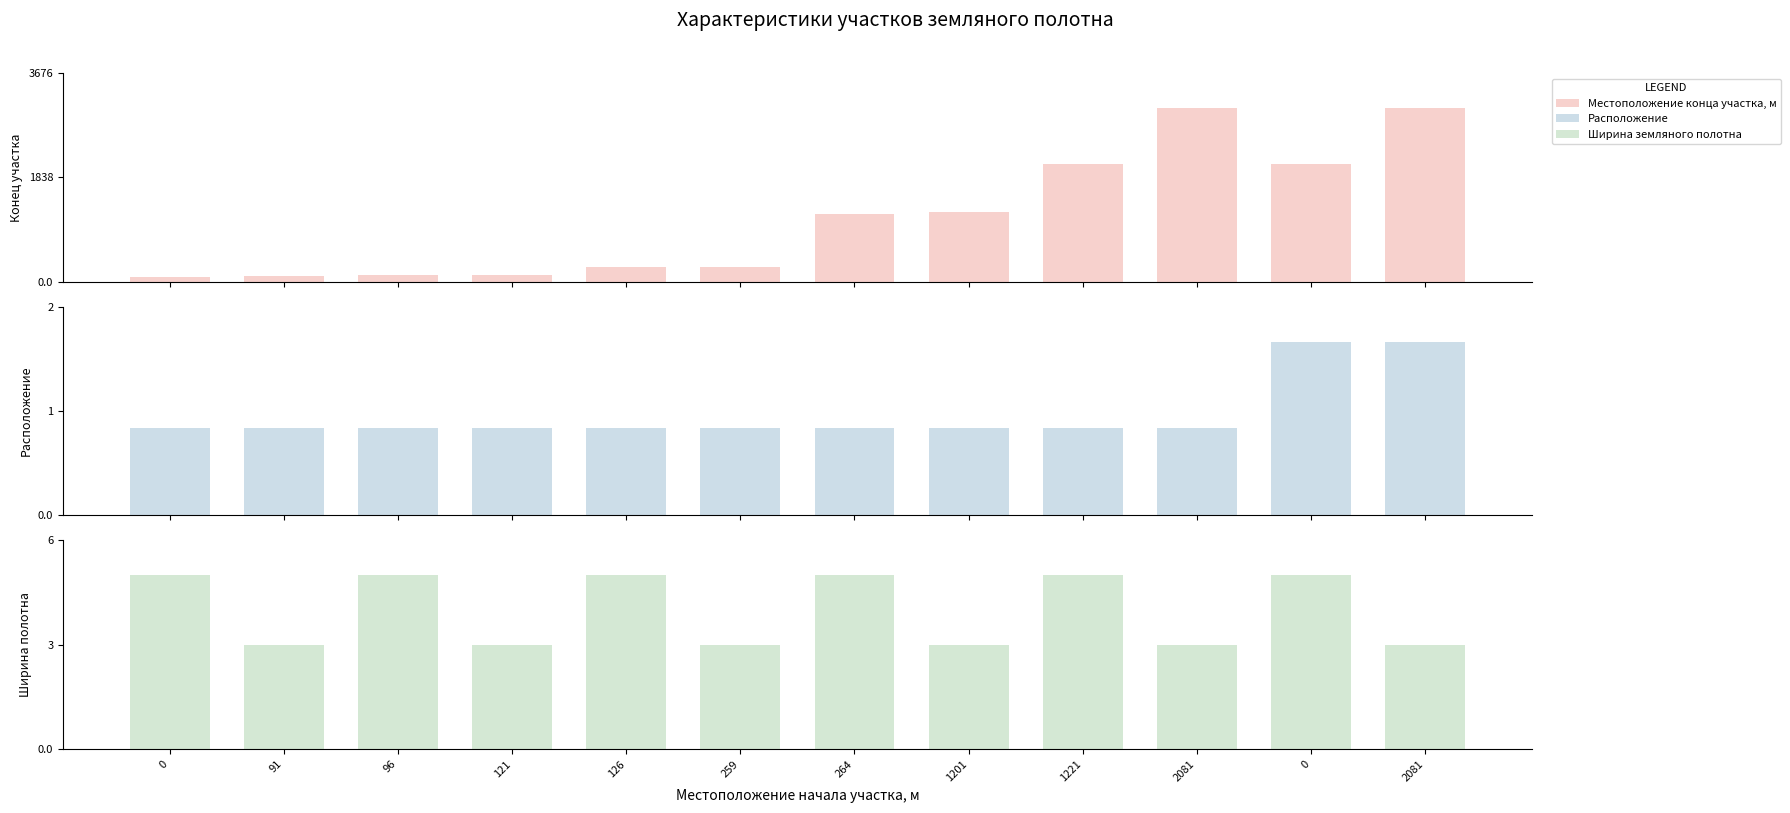

What is the spread (max minus min) of values at 0?

90